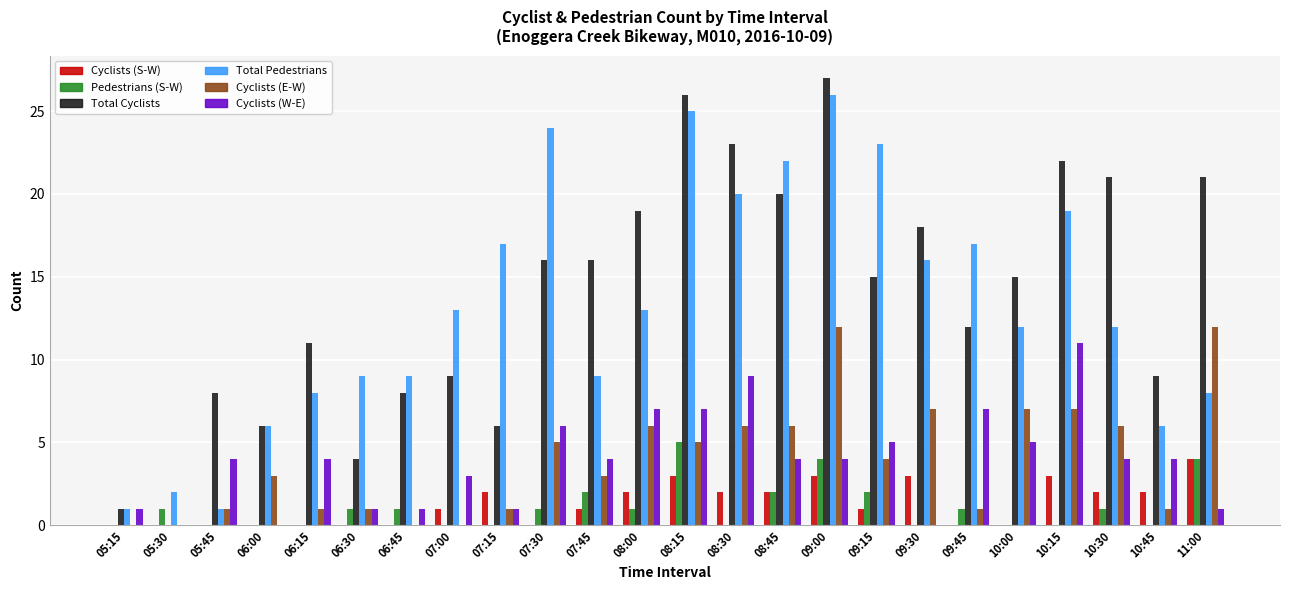

Between 05:15 and 10:45, which series saw the biggest shift?

Total Cyclists